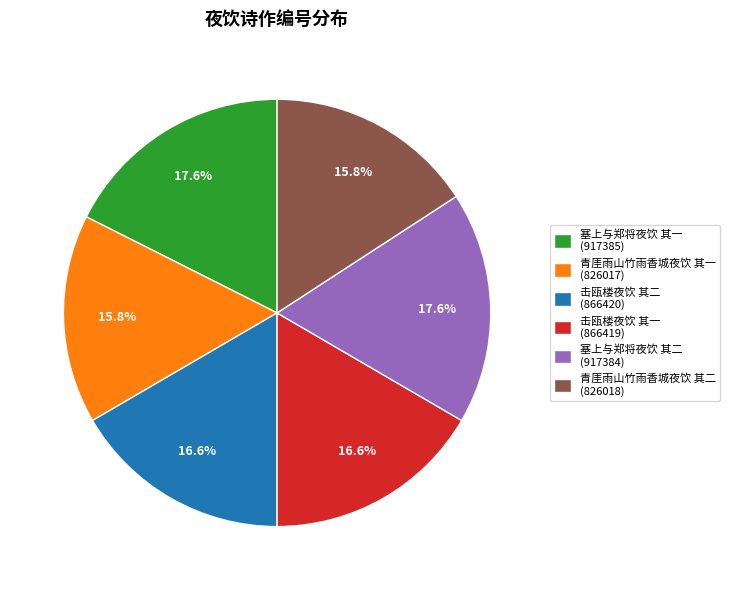

To the nearest percent, what is the combined percentage of 青厓雨山竹雨香城夜饮 其一 and 击瓯楼夜饮 其一?

32%